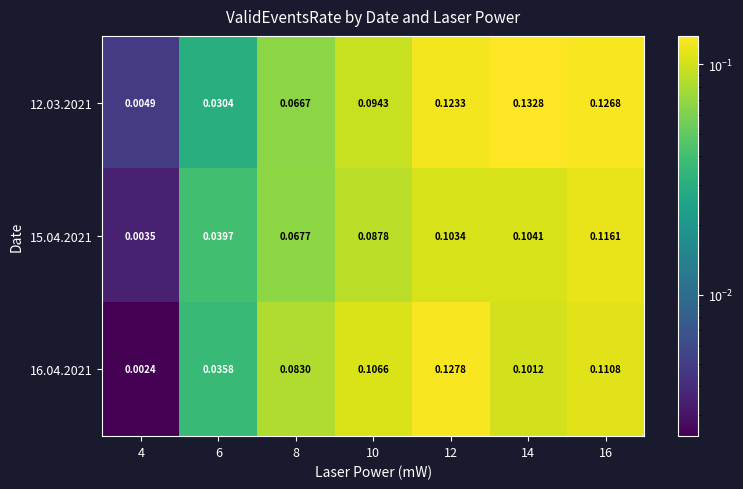

Is the value of 15.04.2021 at 12 greater than the value of 12.03.2021 at 8?

Yes